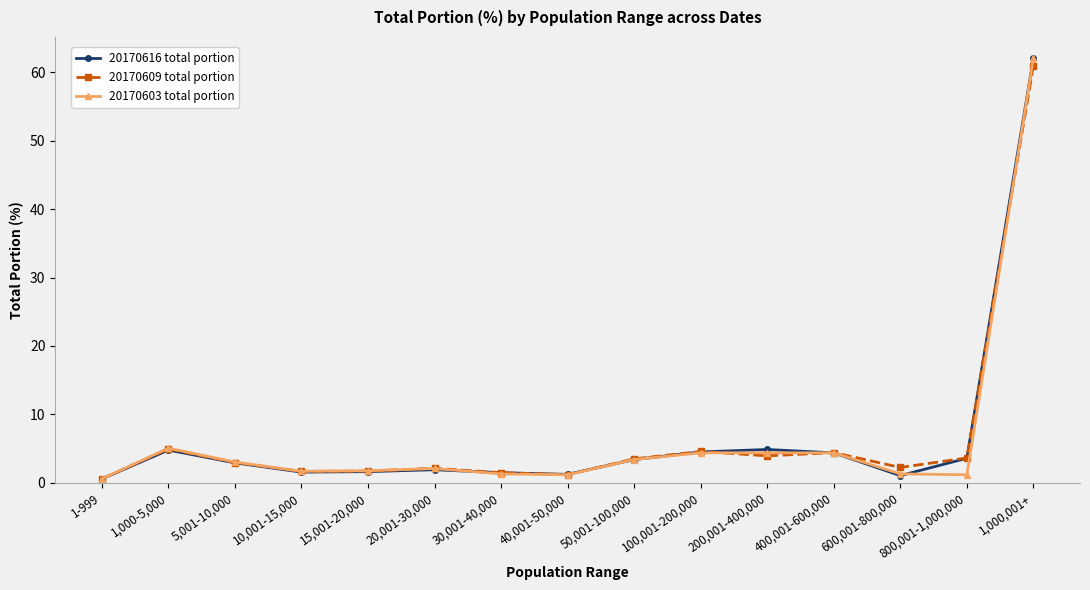

The 20170609 total portion series shows 6.5 at 800,001-1,000,000. True or false?

False